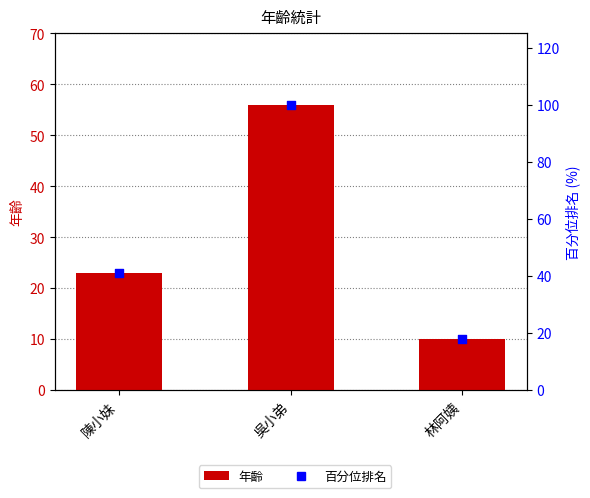

At which category is the sum across all series the highest?

吳小弟